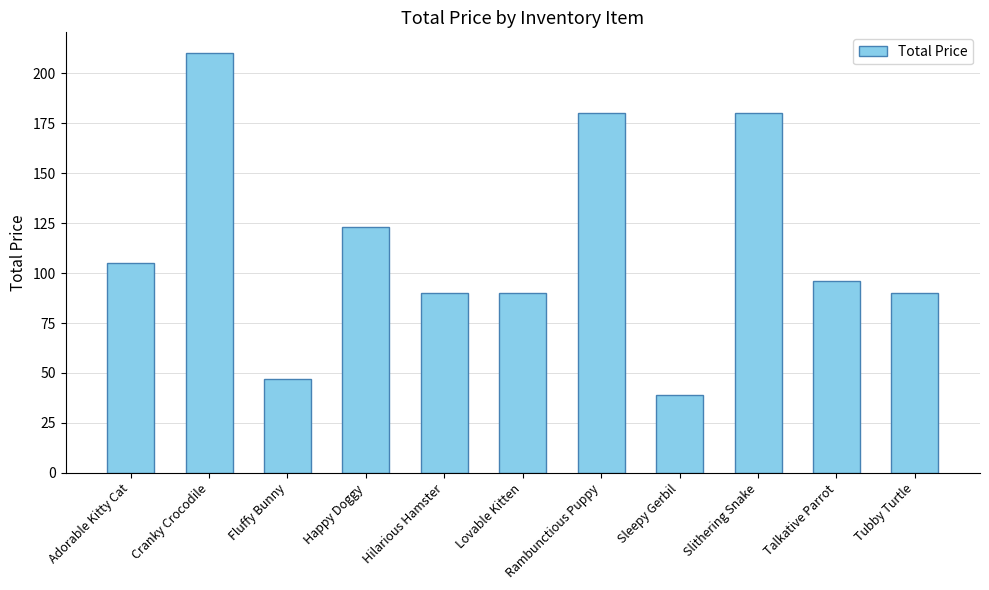

What is the approximate value at Cranky Crocodile, to the nearest 5?

210